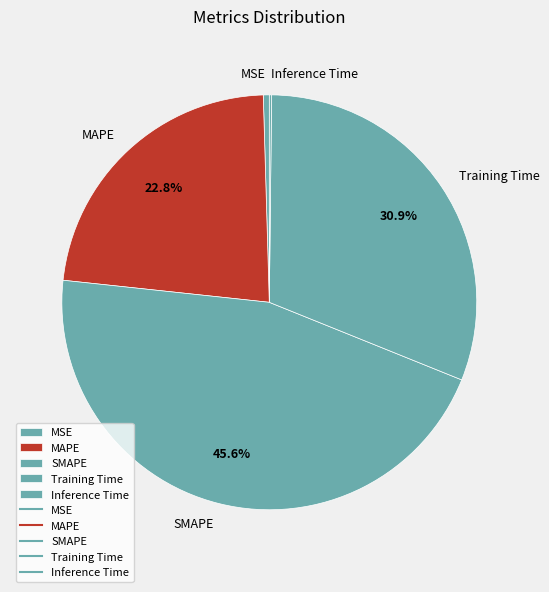

The SMAPE slice represents 55% of the pie. True or false?

False